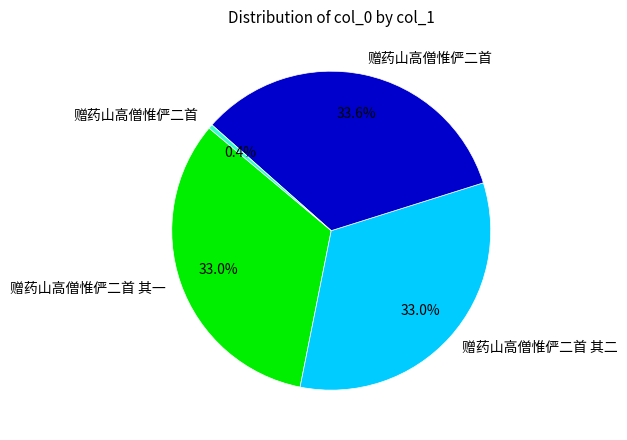

Does any single category account for the majority?

No